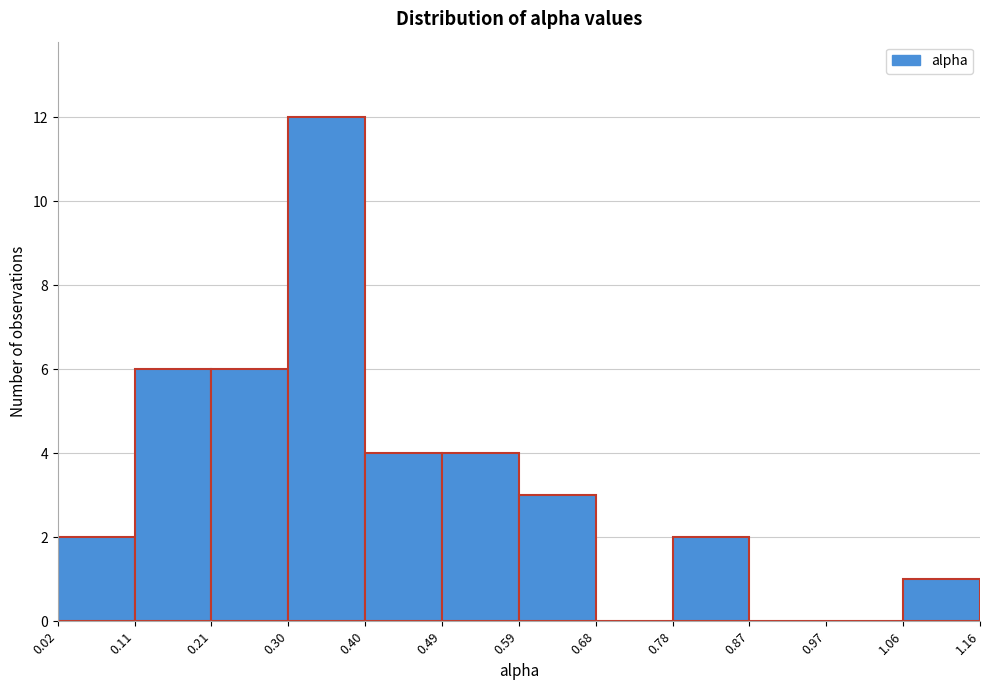

Reading left to right, transcribe this chart: for each bar, give the range it covers on the x-axis and its height. The values are not printed on the chart, so give them approximately, as read against the axis.

0.02 to 0.11: 2
0.11 to 0.21: 6
0.21 to 0.30: 6
0.30 to 0.40: 12
0.40 to 0.49: 4
0.49 to 0.59: 4
0.59 to 0.68: 3
0.68 to 0.78: 0
0.78 to 0.87: 2
0.87 to 0.97: 0
0.97 to 1.06: 0
1.06 to 1.16: 1